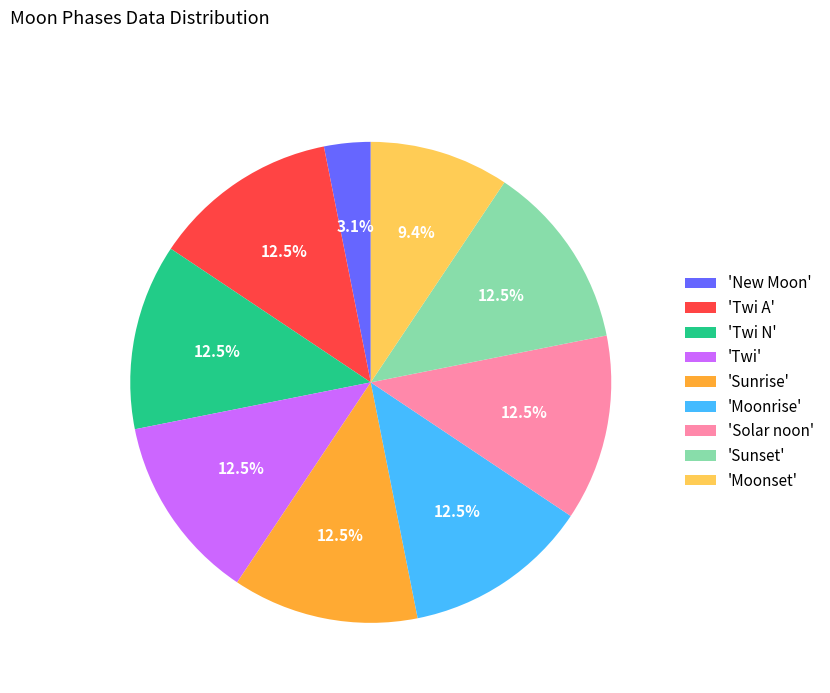

What is the smallest slice in the pie chart?

'New Moon'